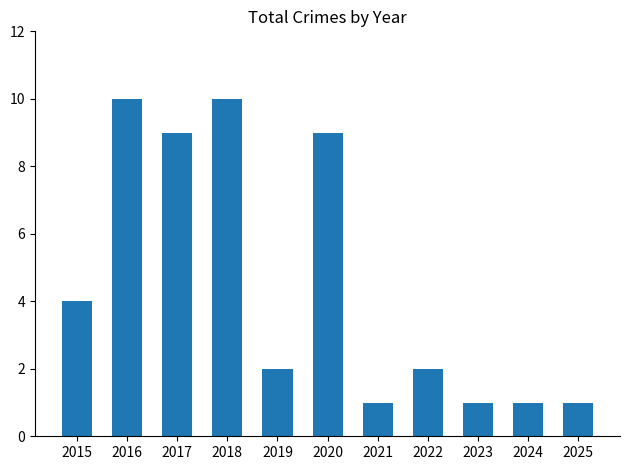

Is it true that the value at 2021 is 1?

True